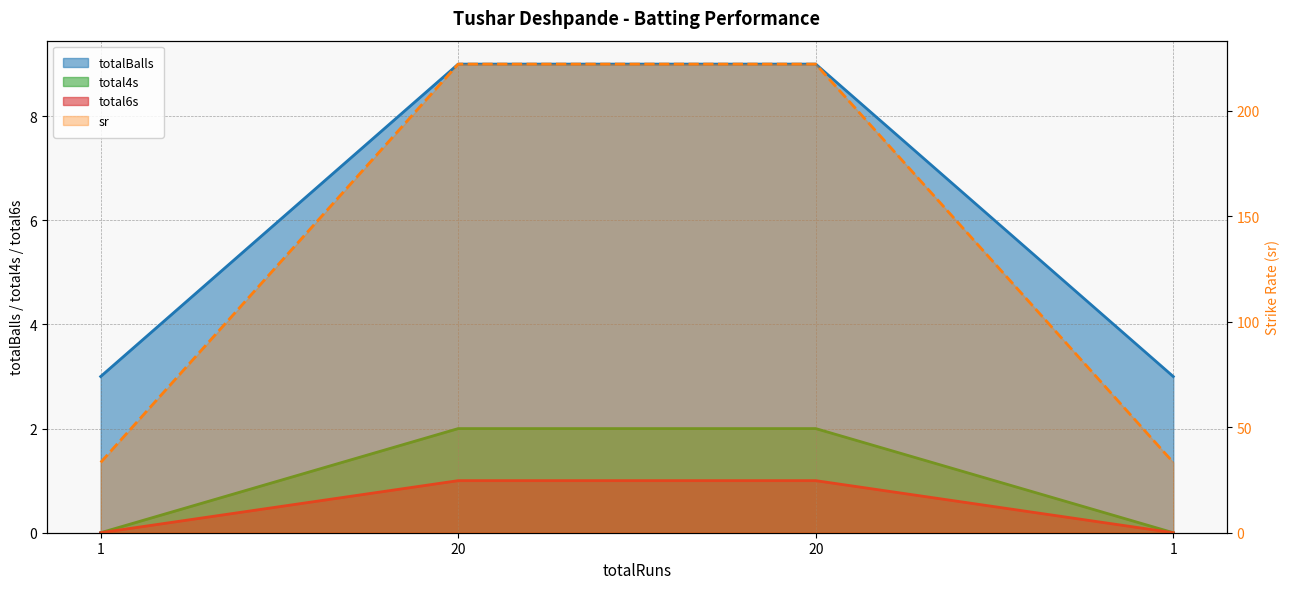

The total6s series shows 0.0 at 1. True or false?

True